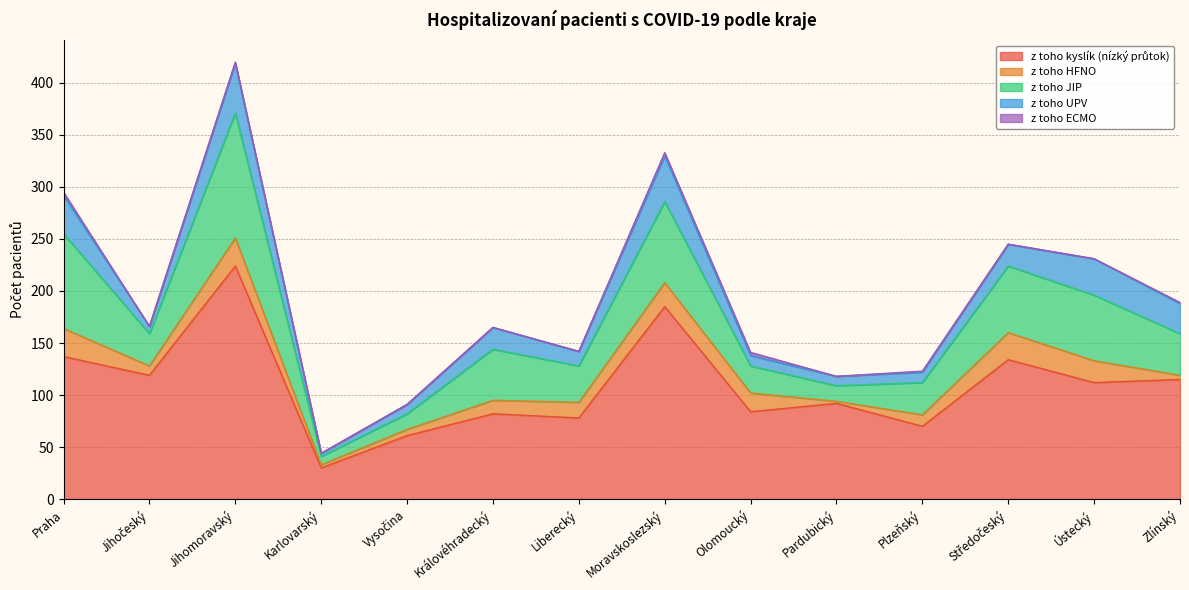

What is the difference between the maximum and minimum values in the z toho kyslík (nízký průtok) series?

194